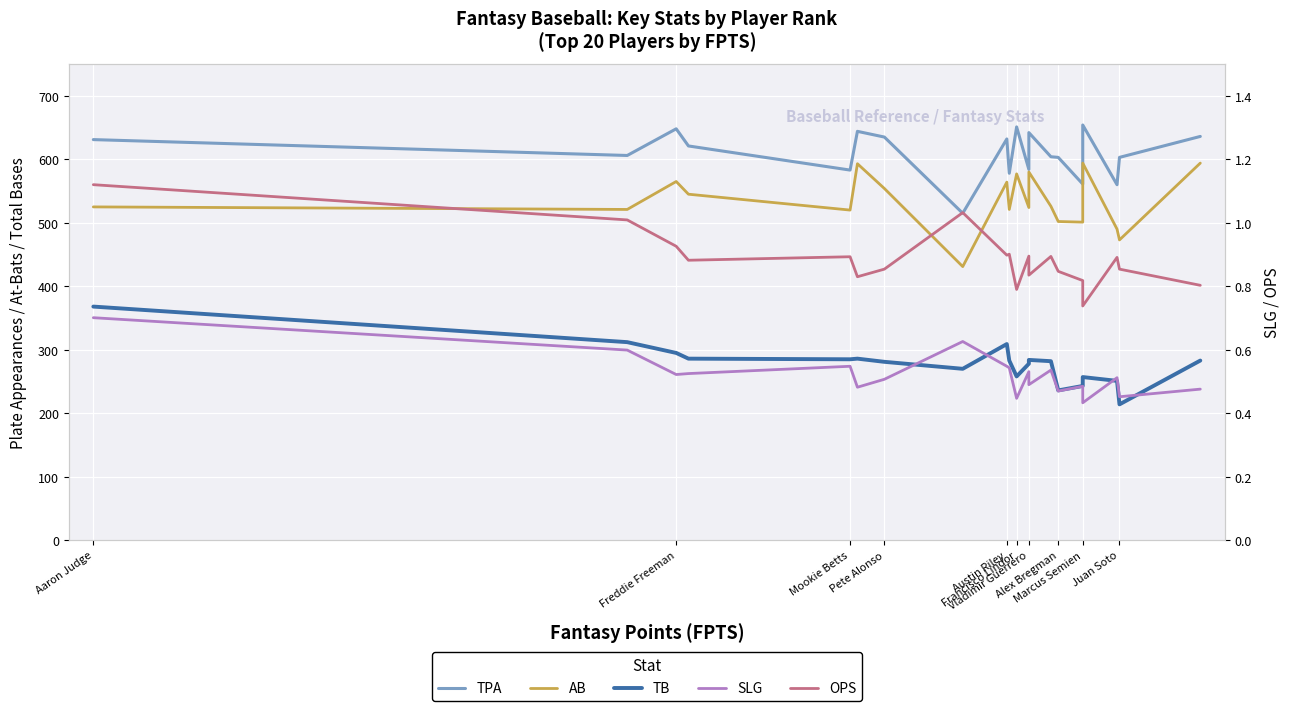

The SLG series shows 0.5 at Alex Bregman. True or false?

True